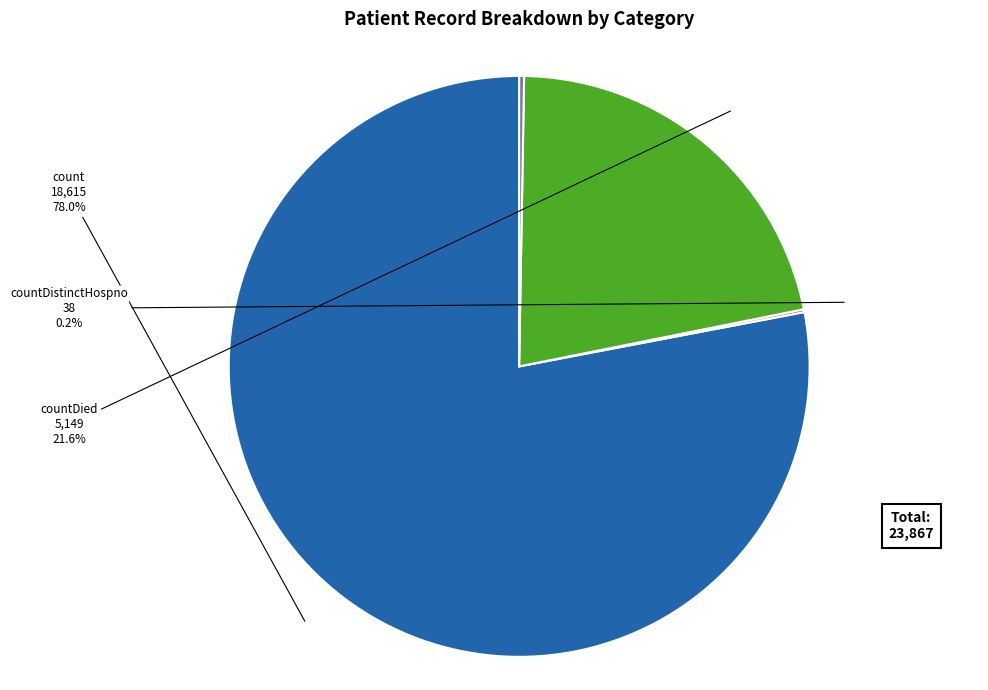

Which category accounts for the majority?

count